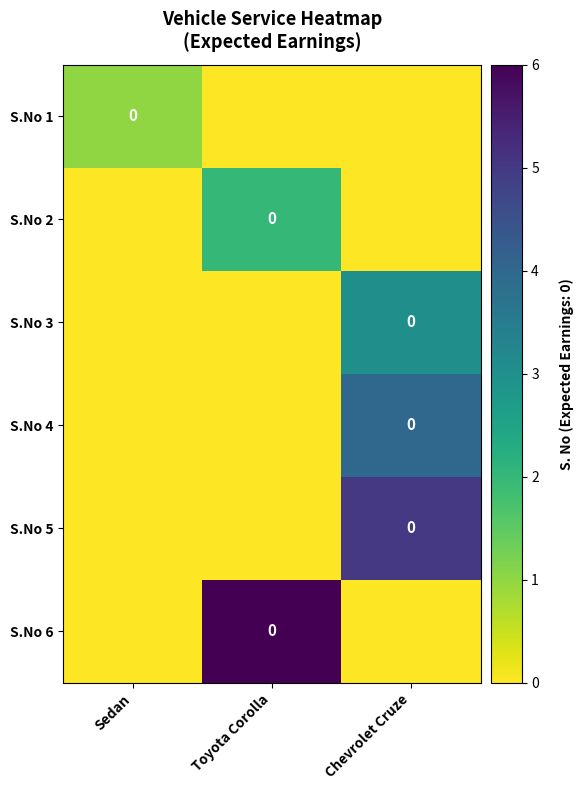

List the labels in order of S.No 3 value, smallest first.

Sedan, Toyota Corolla, Chevrolet Cruze